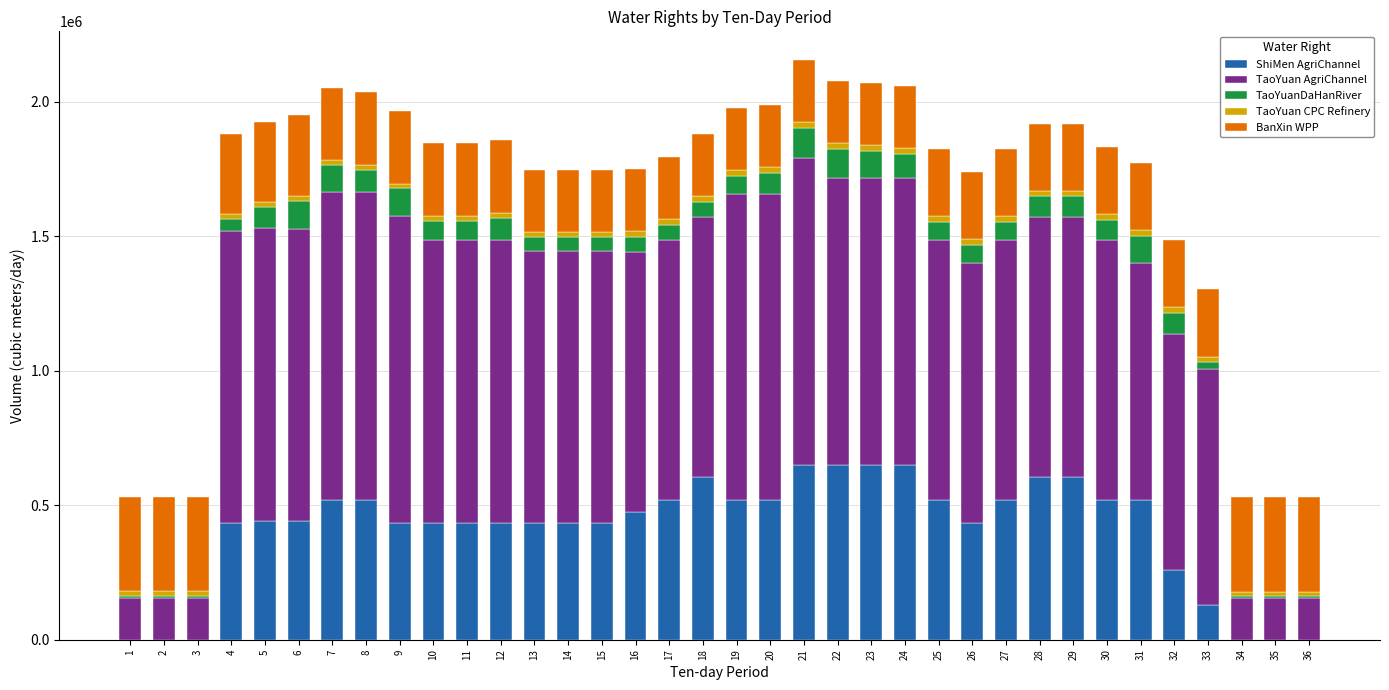

The value of ShiMen AgriChannel at 8 is 706628. True or false?

False